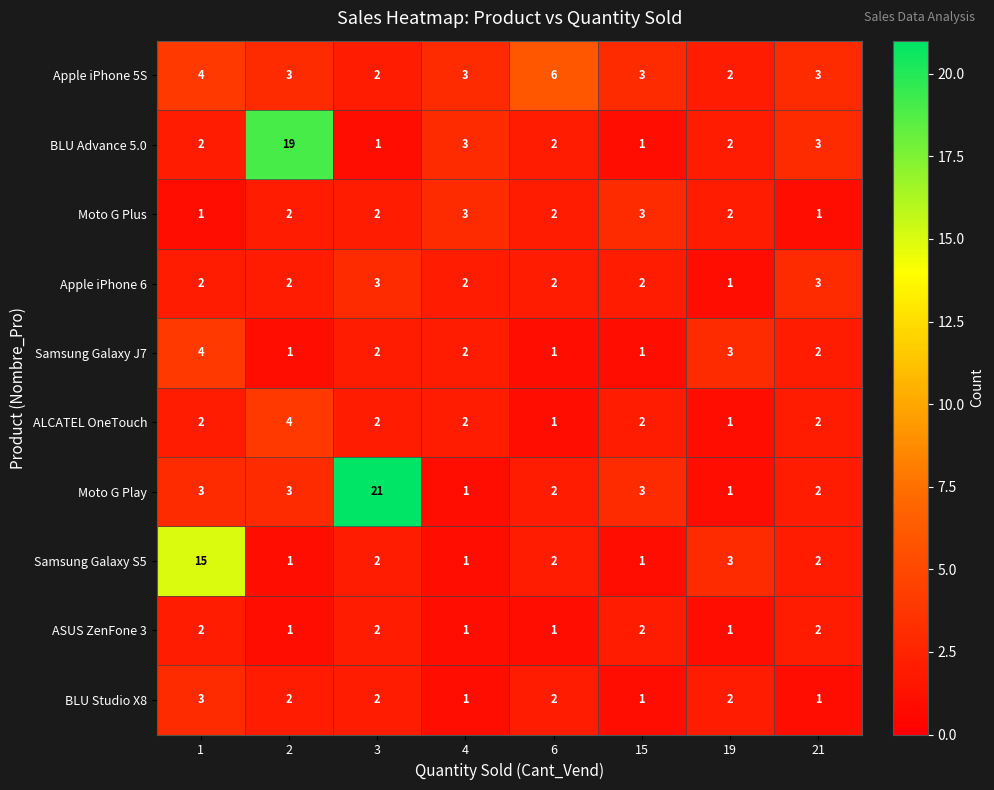

At which label is Samsung Galaxy S5 closest to 8?

19